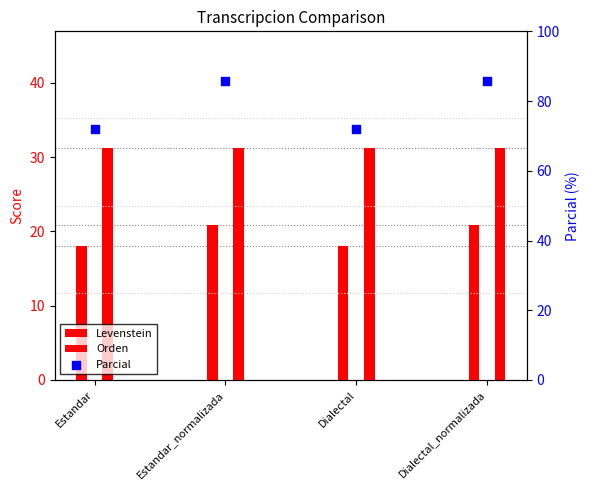

Which series has the largest total across all categories?

Parcial